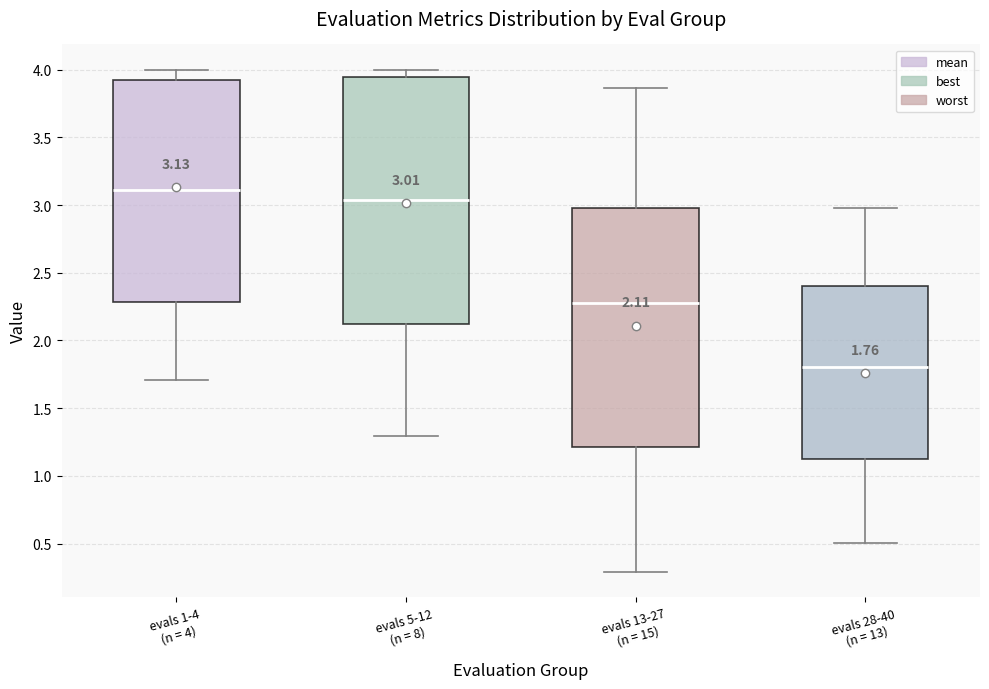

Which box is the tallest, from its lower edge to its upper edge?

evals 5-12 (n = 8)